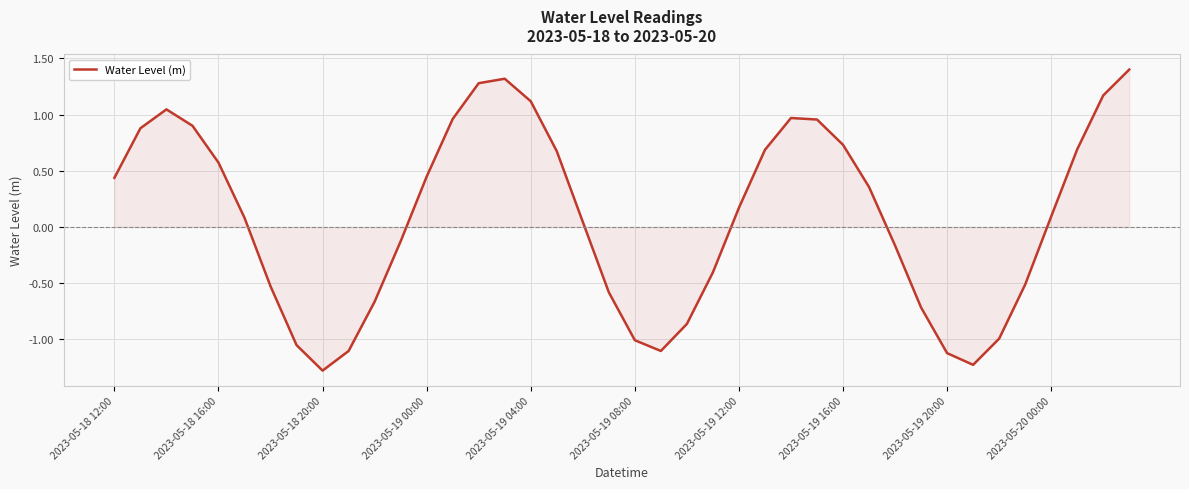

What is the minimum value shown in the chart?

-1.3